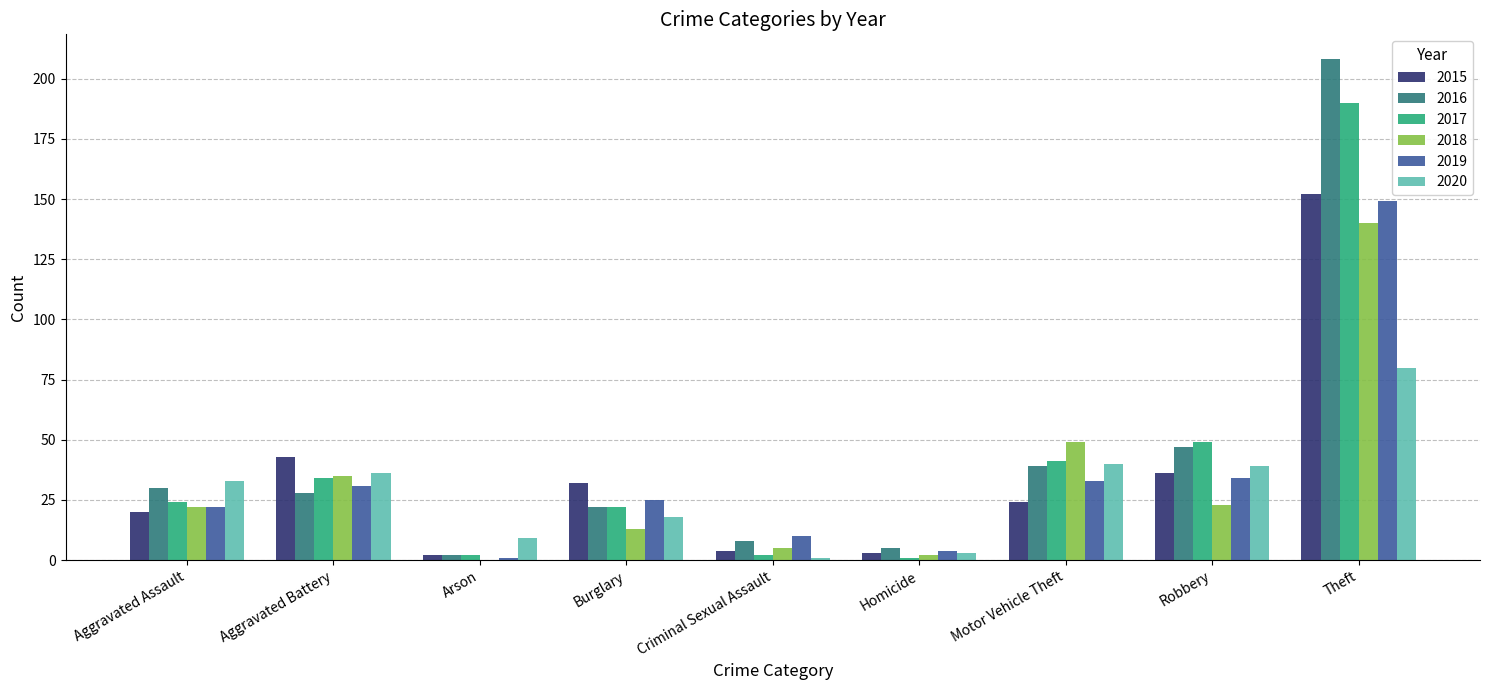

Between Robbery and Theft, which series saw the biggest shift?

2016